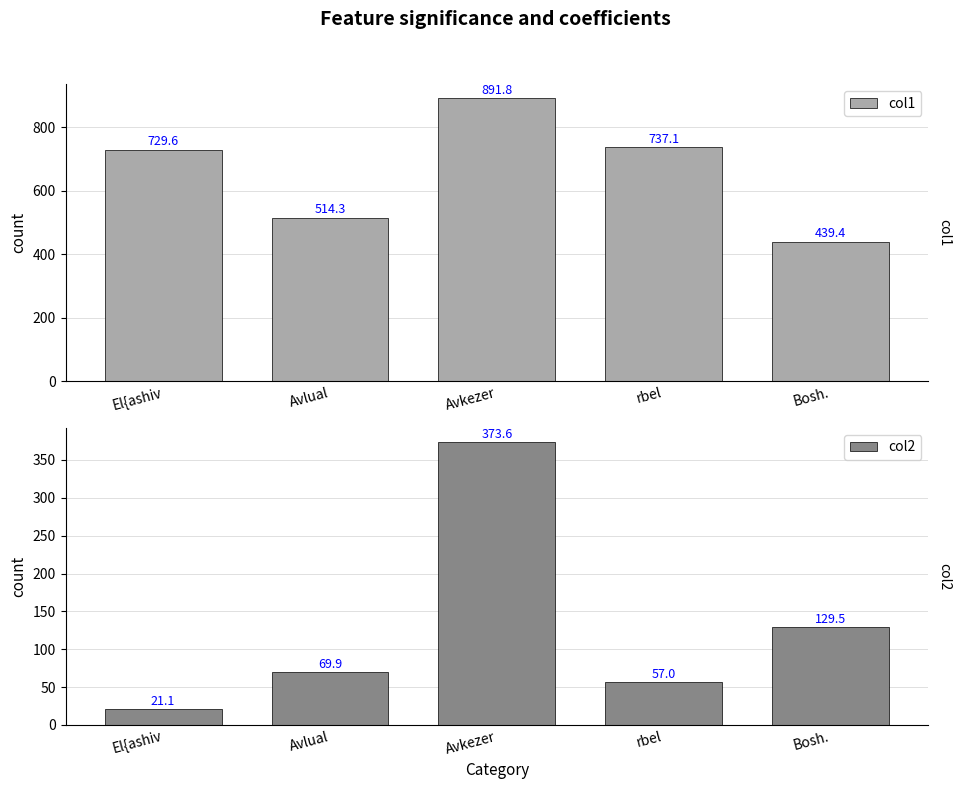

At rbel, list the series in order from largest to smallest.

col1, col2